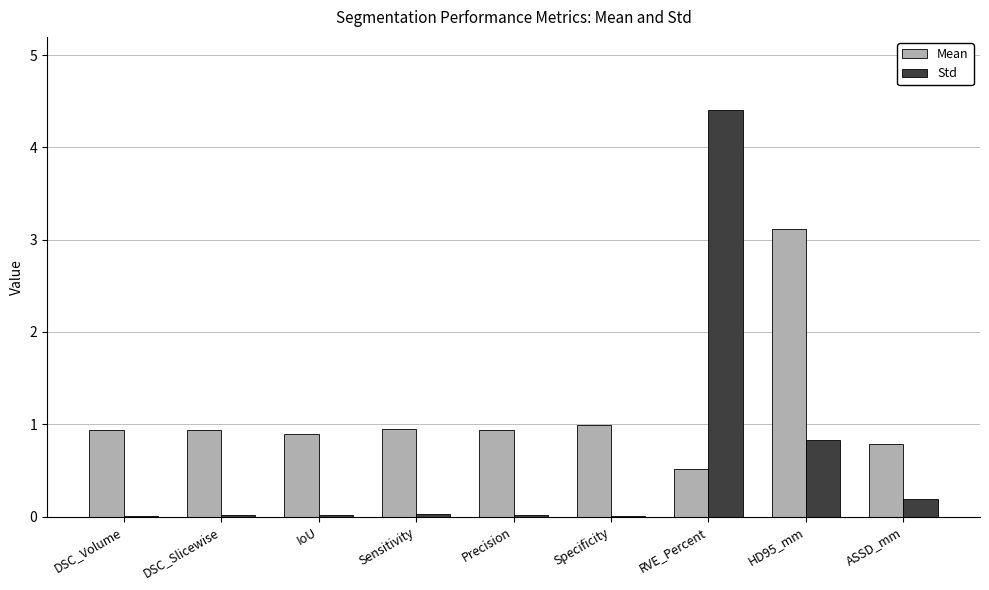

At which category is the sum across all series the highest?

RVE_Percent